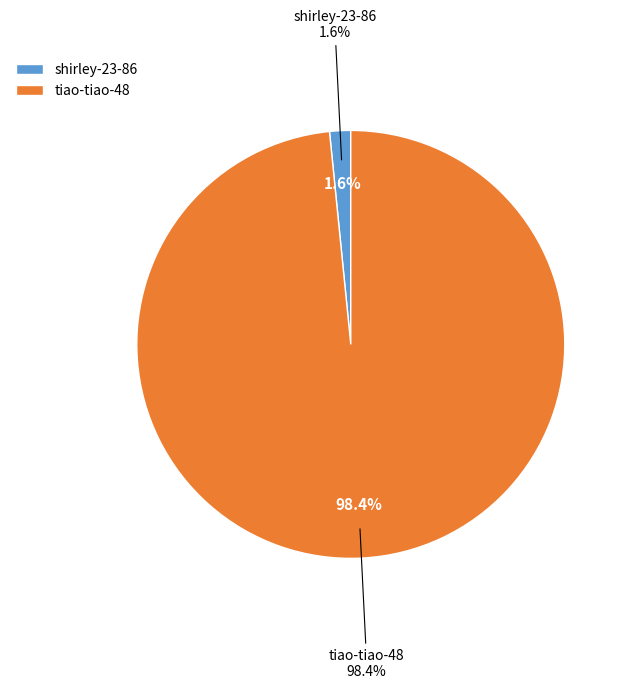

Does shirley-23-86 represent more than half of the total?

No